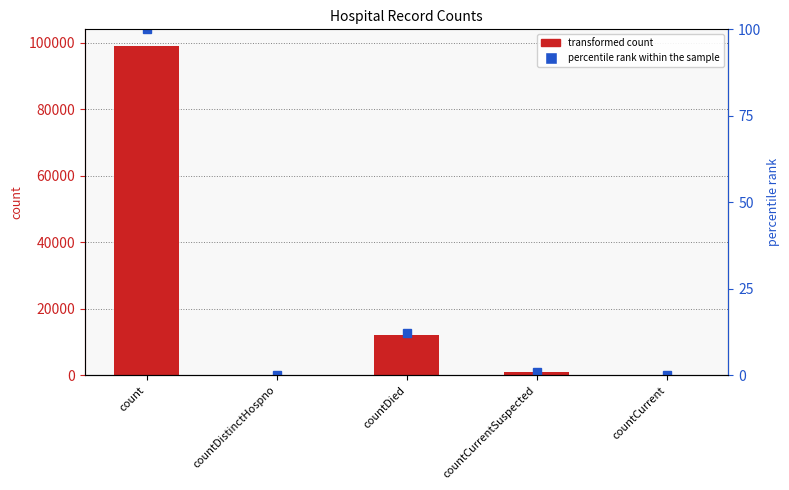

The percentile rank within the sample series shows 1.1 at countCurrentSuspected. True or false?

True